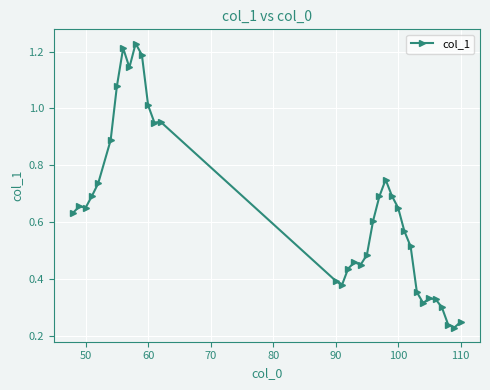

True or false: the data has more than 2 interior local peaks.

True